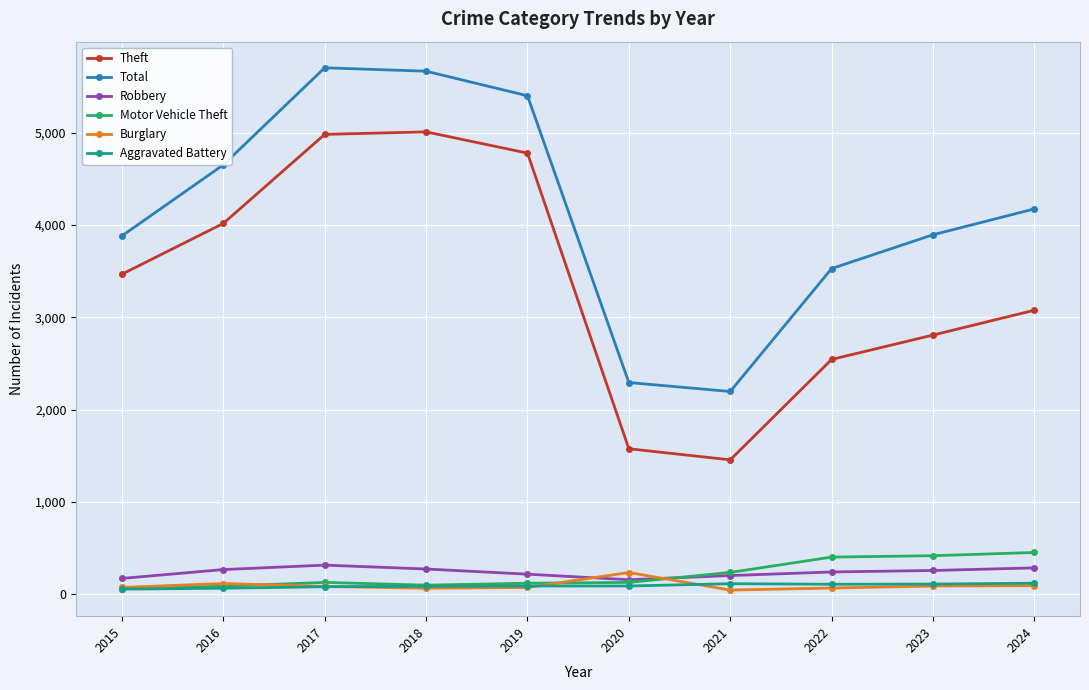

What is the difference between the maximum and minimum values in the Total series?

3505